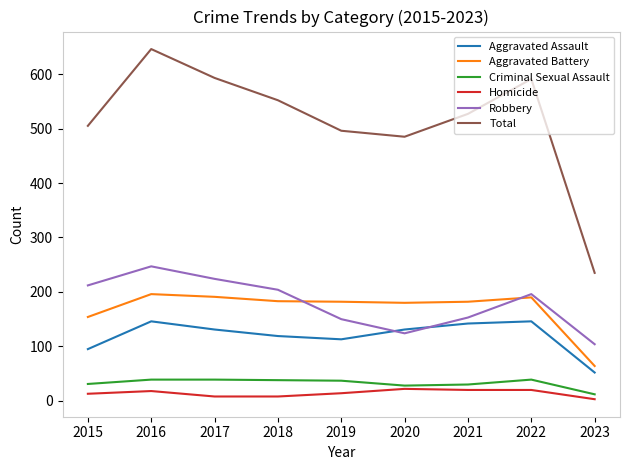

True or false: Criminal Sexual Assault has a value of 11 at 2018.

False